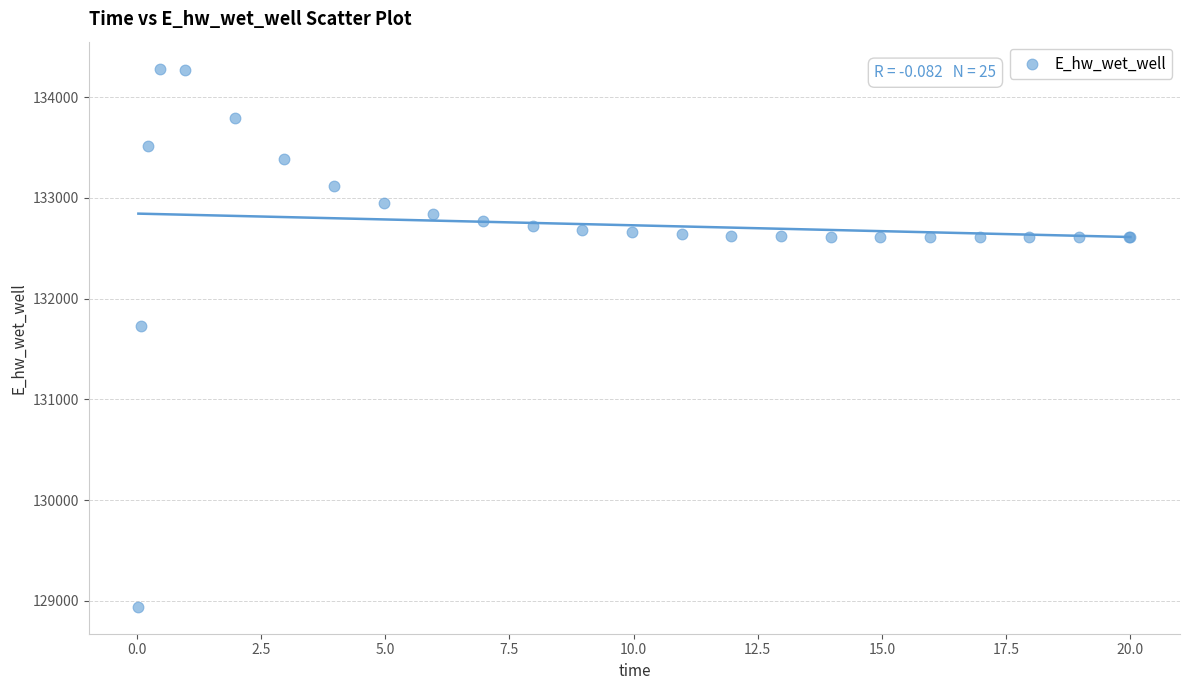

What Y value in the scatter plot is closest to 131612?

131728.2